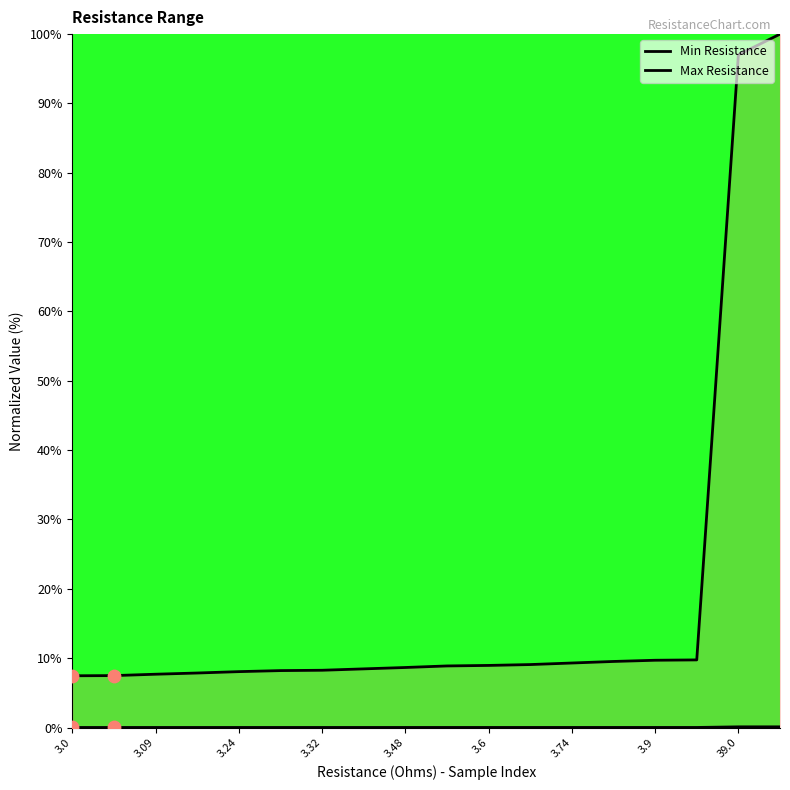

Which series reaches the maximum Y coordinate?

Max Resistance